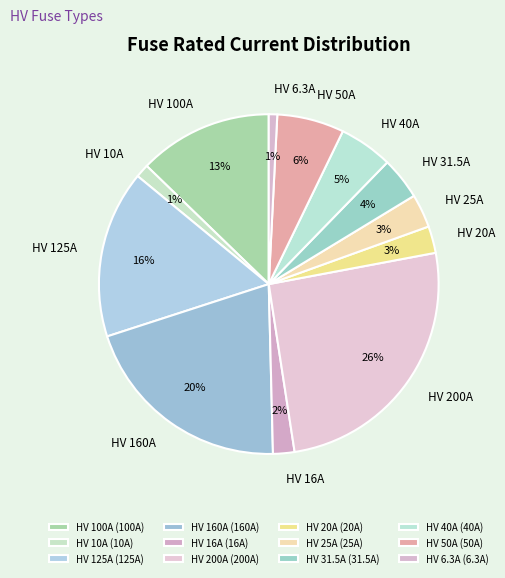

Count the number of slices in the pie.

12